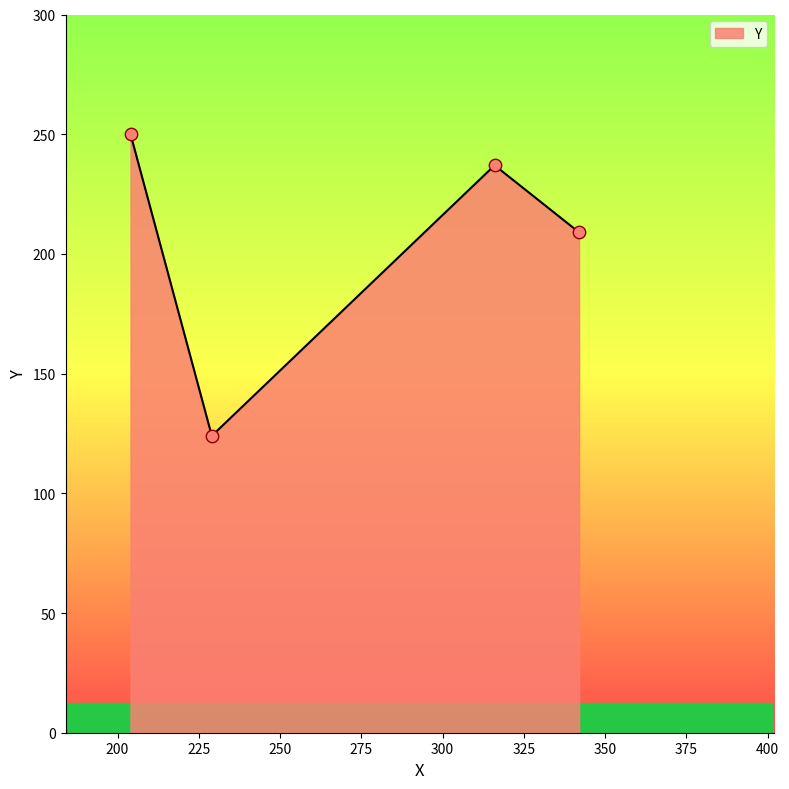

What is the maximum value shown in the chart?

250